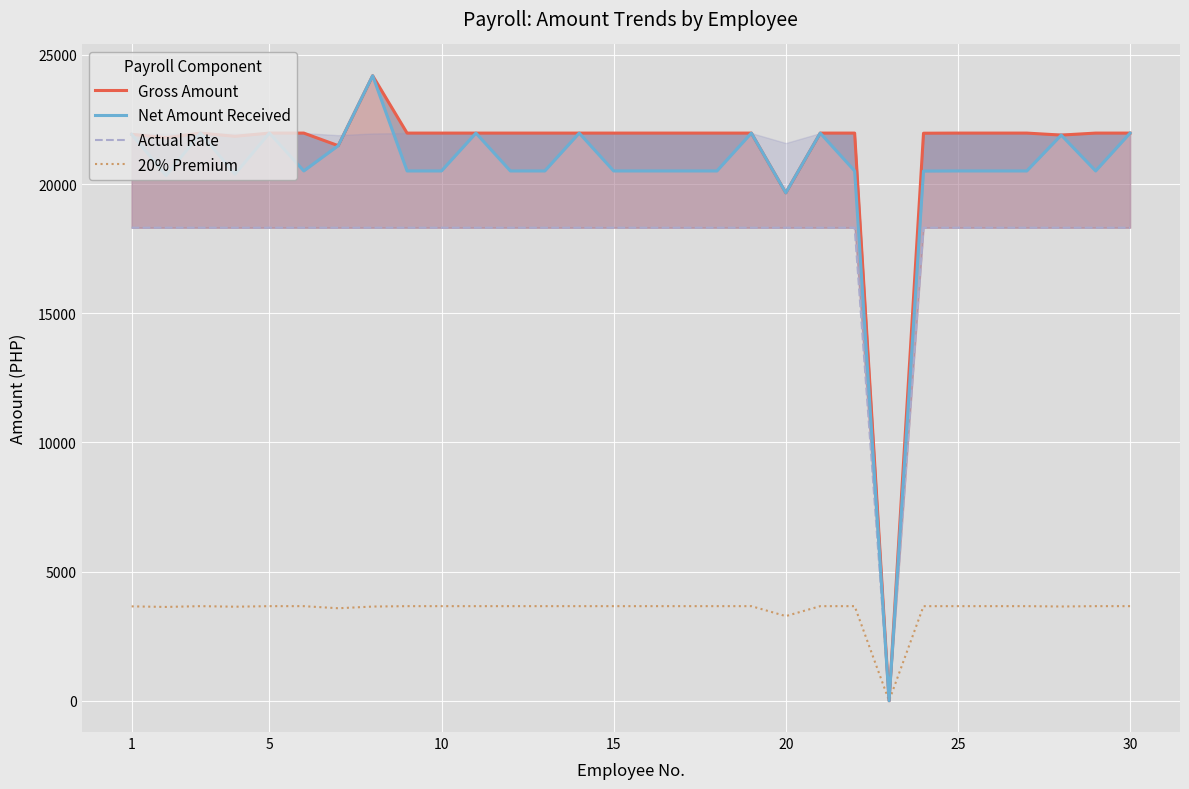

What is the sum of all Actual Rate values?

530975.5